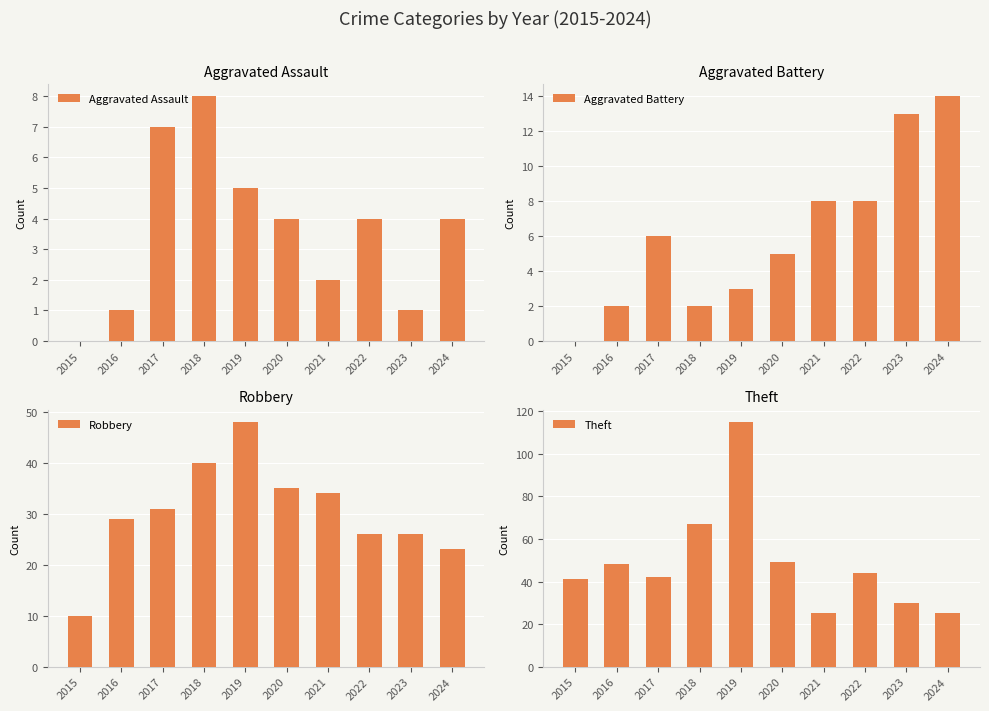

How many series are shown in this chart?

4